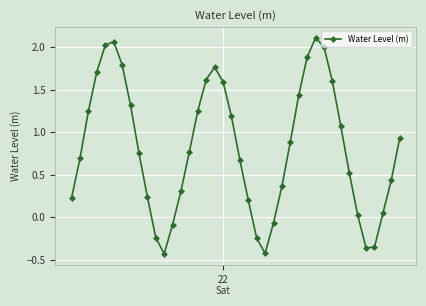

What is the difference between the maximum and minimum values?

2.5